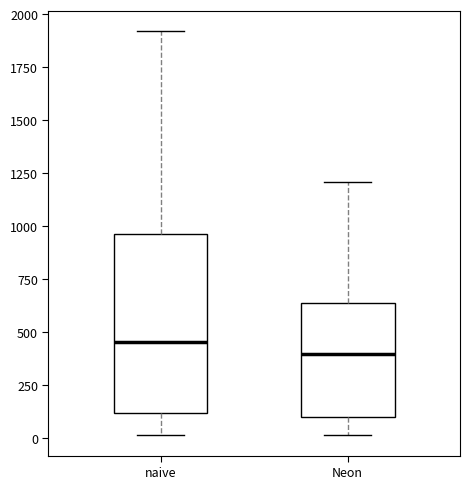

Reading left to right, transcribe this box plot: for each box, give where its median line is, the range the box spans, and where its two whiskers end, as read against the y-axis. The values are not printed on the chart, so give them approximately, as read against the axis.

naive: median 450, box 100 to 950, whiskers 0 to 1900
Neon: median 400, box 100 to 650, whiskers 0 to 1200